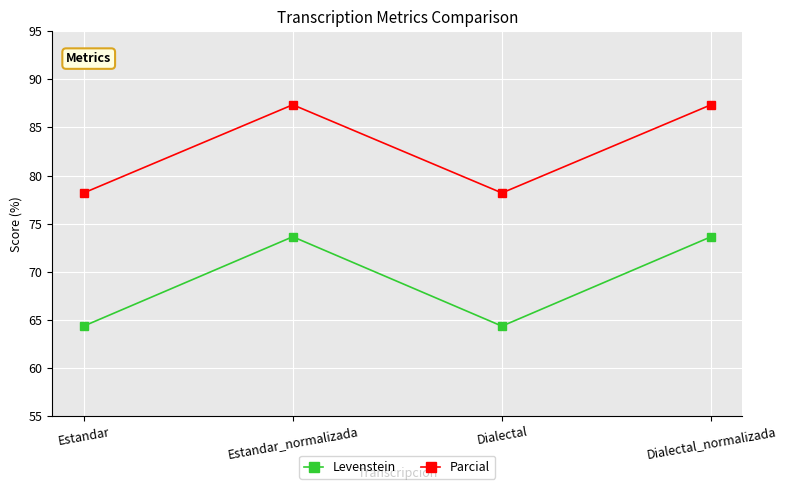

What is the lowest value of the Levenstein series?

64.3